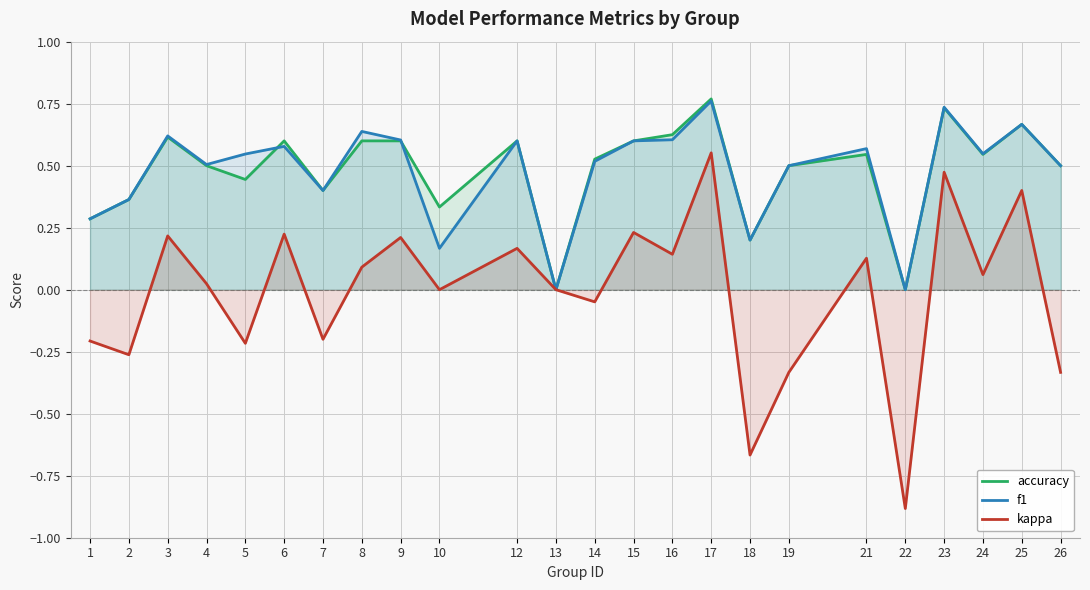

Does the chart display data point markers on the line(s)?

No